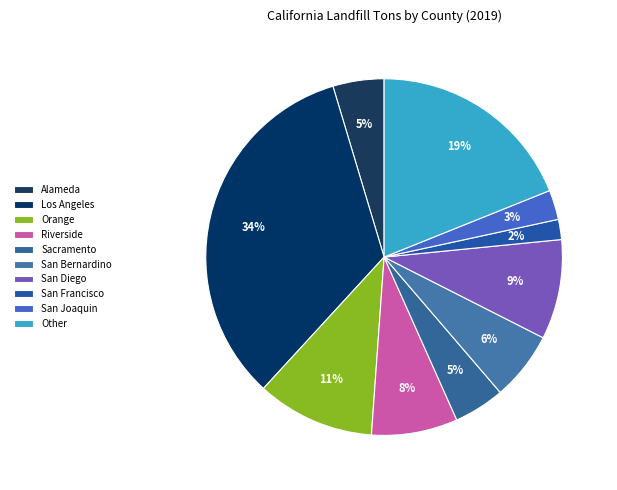

Does Orange account for over 50% of the chart?

No